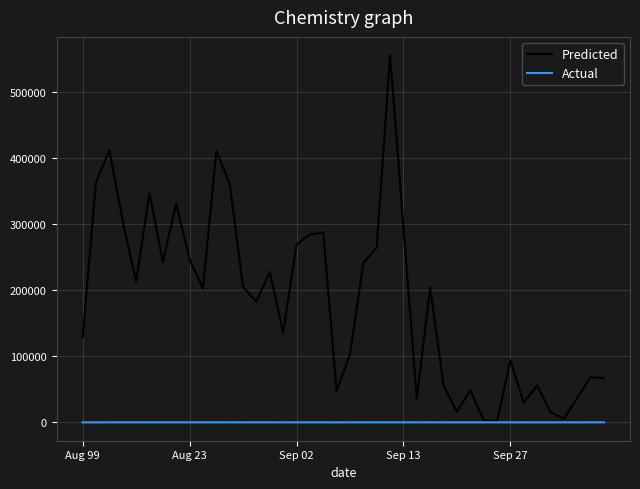

Which series has the largest total across all categories?

Predicted